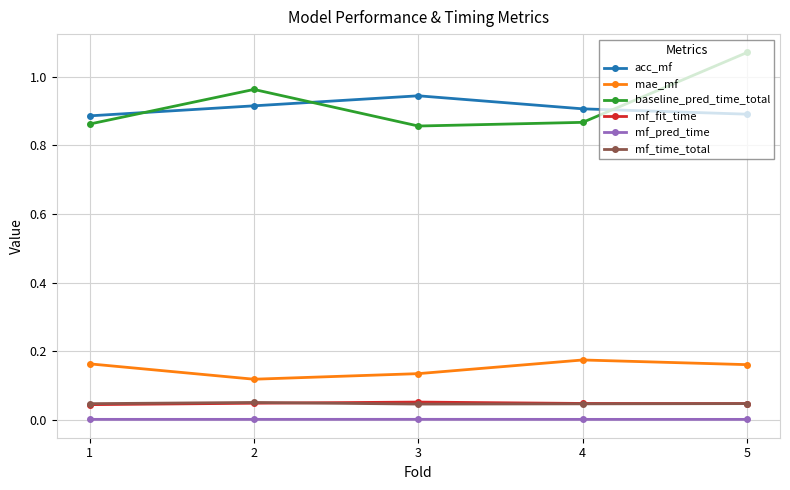

Is the value of acc_mf at 5 greater than the value of mf_pred_time at 5?

Yes